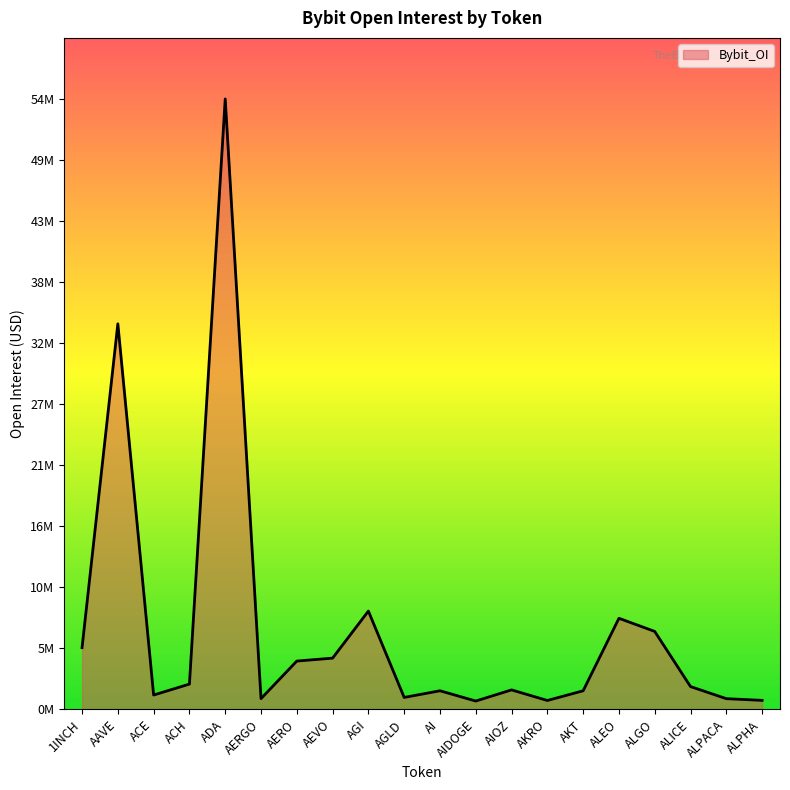

Is this an area chart (filled region under the line)?

Yes